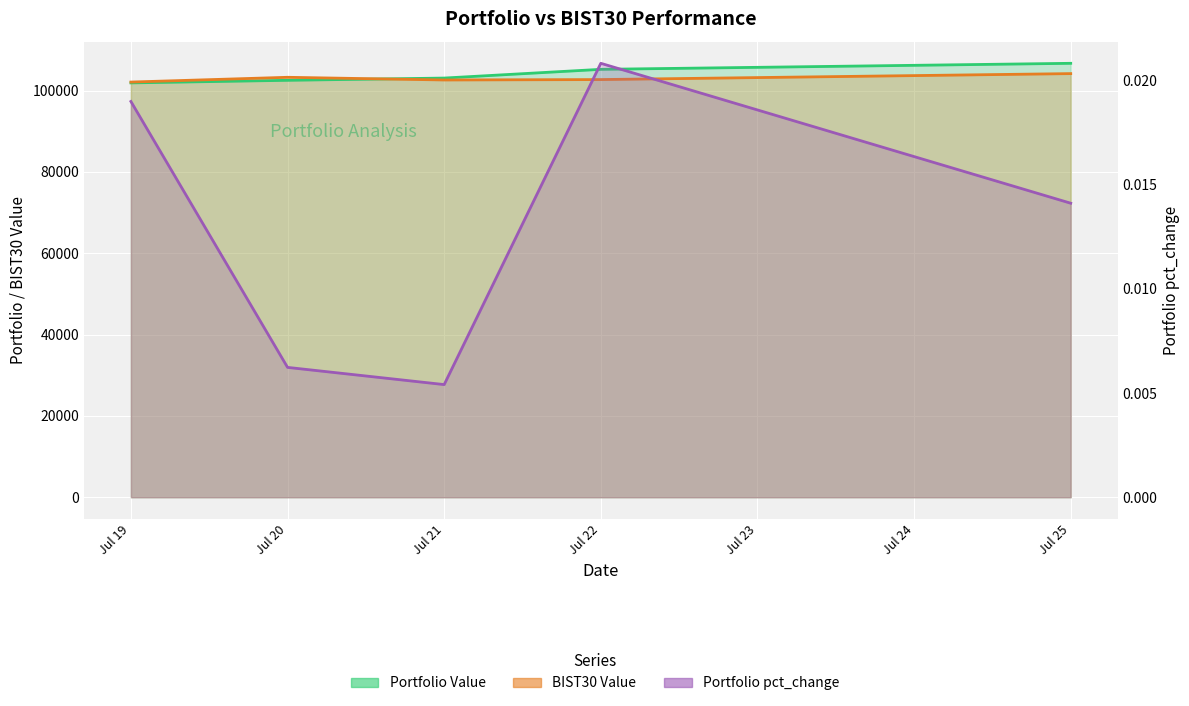

The Portfolio pct_change series shows 0.0 at Jul 22. True or false?

False